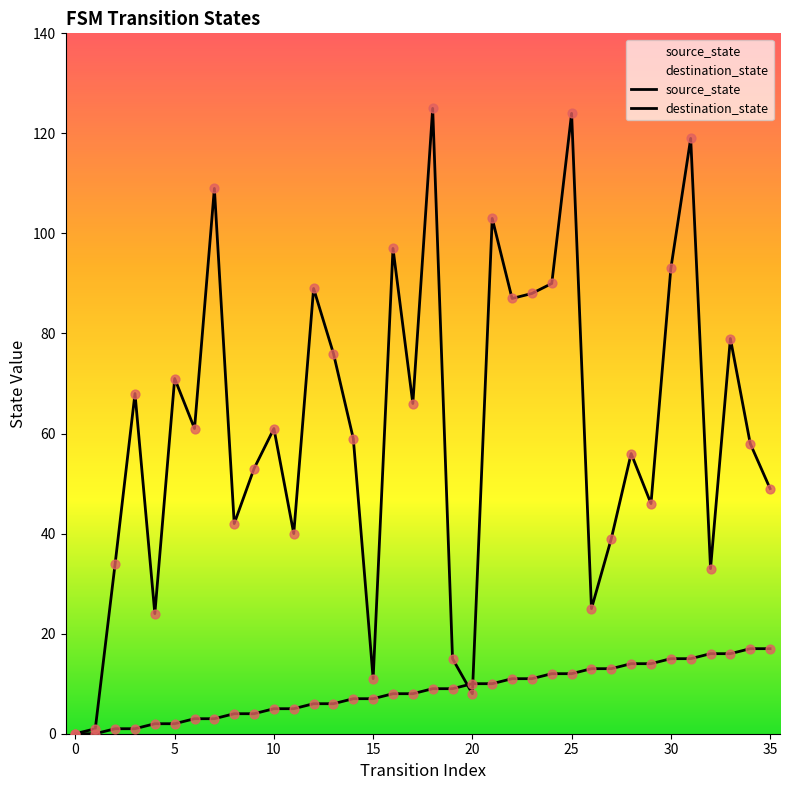

Which series has the largest Y range (max minus min)?

destination_state